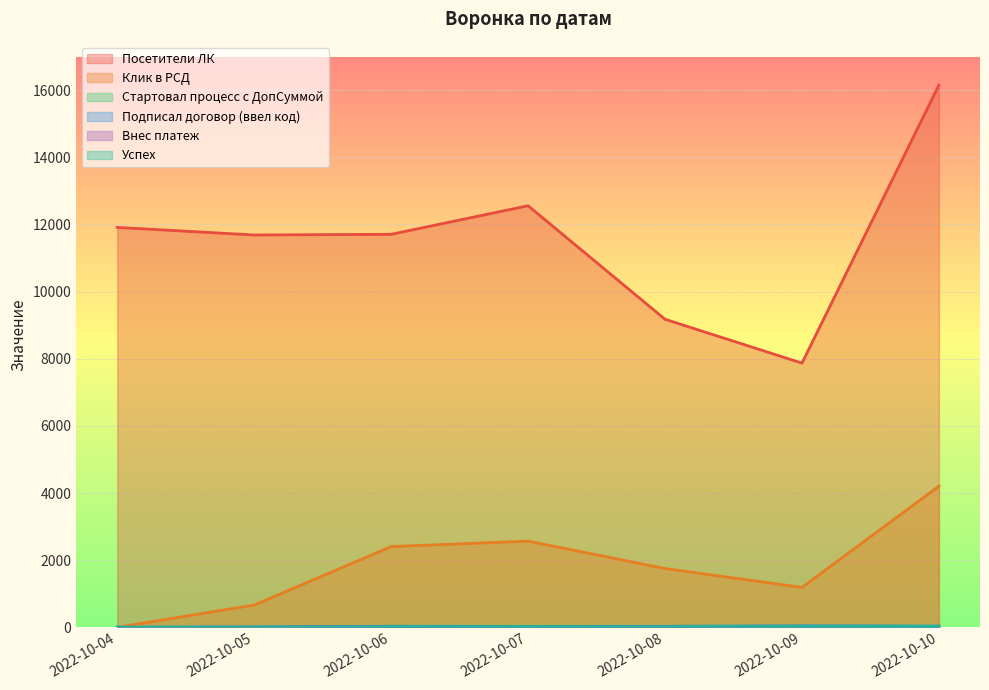

What is the difference between the highest and lowest values at 2022-10-08?

9161